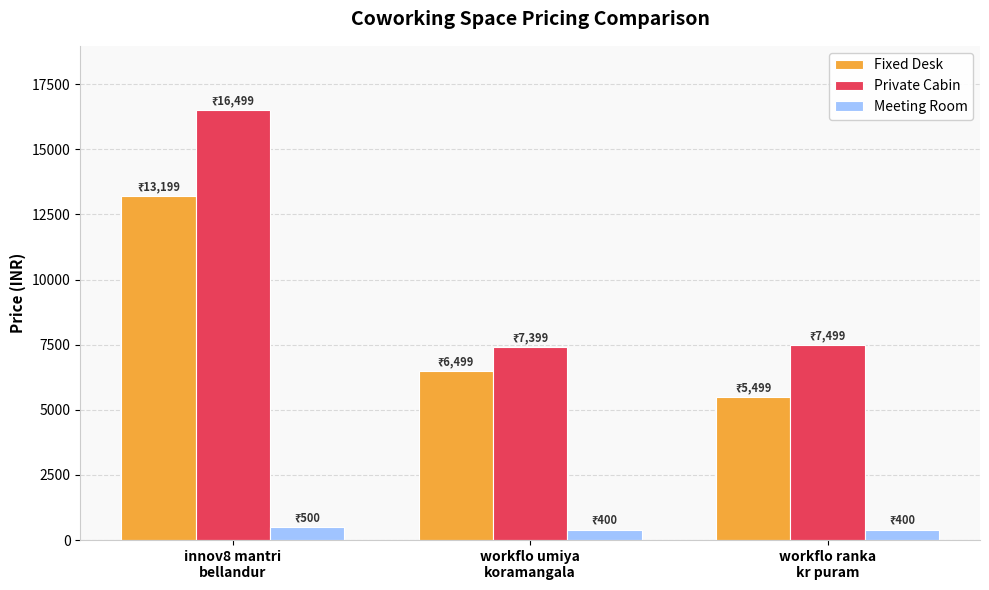

Rank the series at workflo ranka
kr puram from lowest to highest value.

Meeting Room, Fixed Desk, Private Cabin